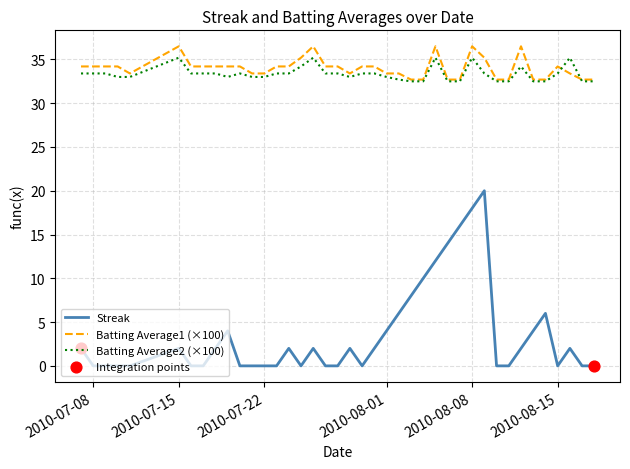

Which series has the largest range (max minus min)?

Streak